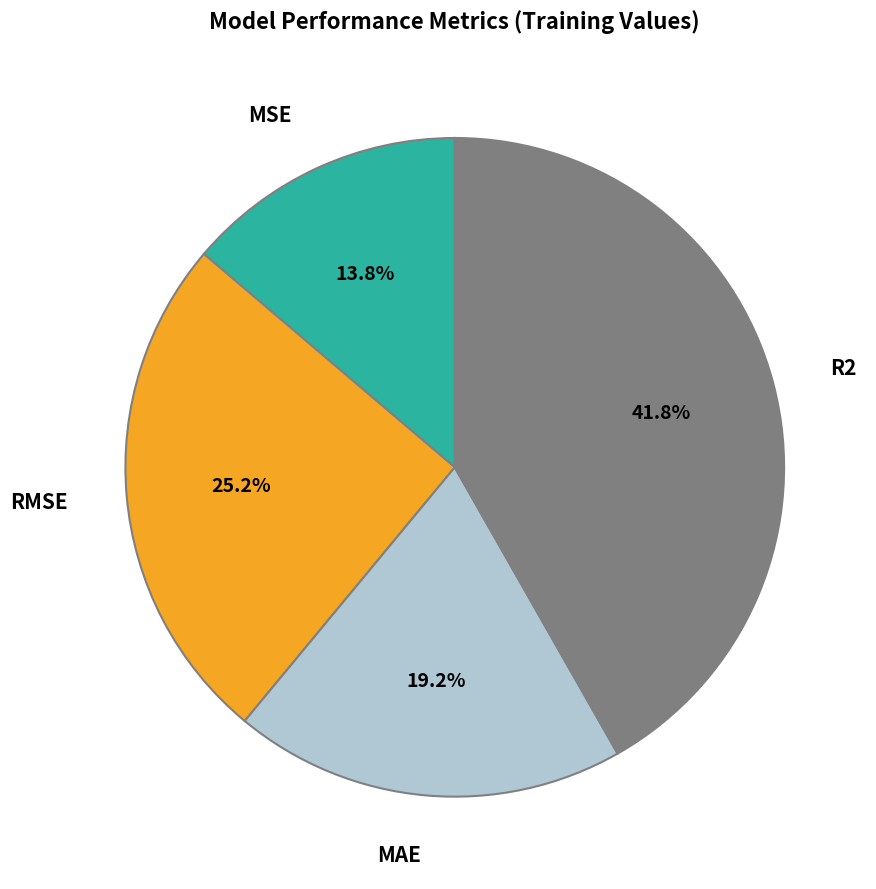

Is there a majority slice in this chart?

No